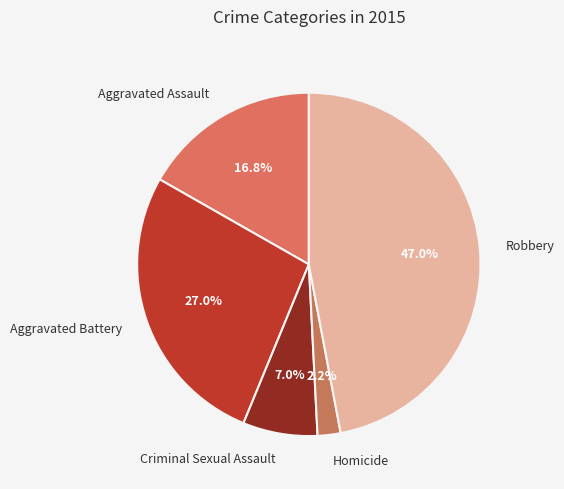

Which slice is the smallest?

Homicide